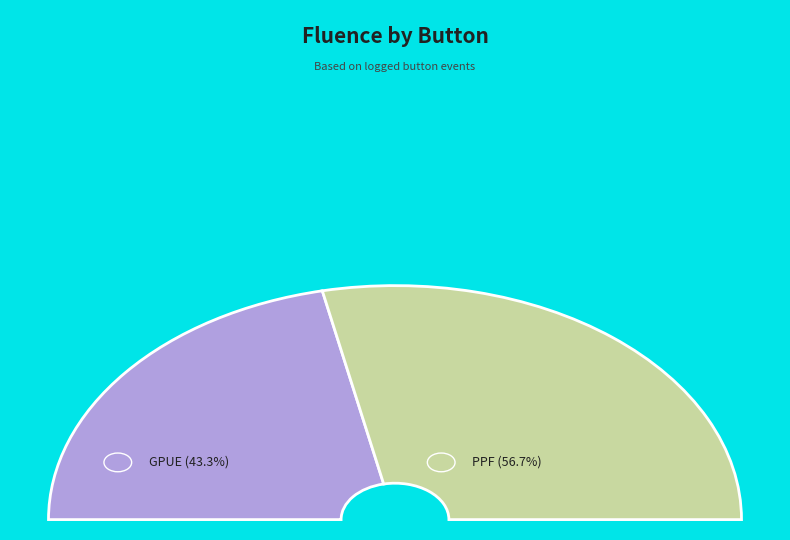

Does any single category account for the majority?

Yes